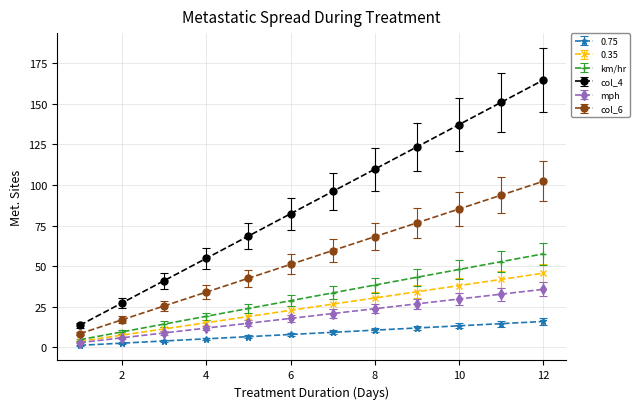

True or false: col_6 and 0.75 cross at least once.

False